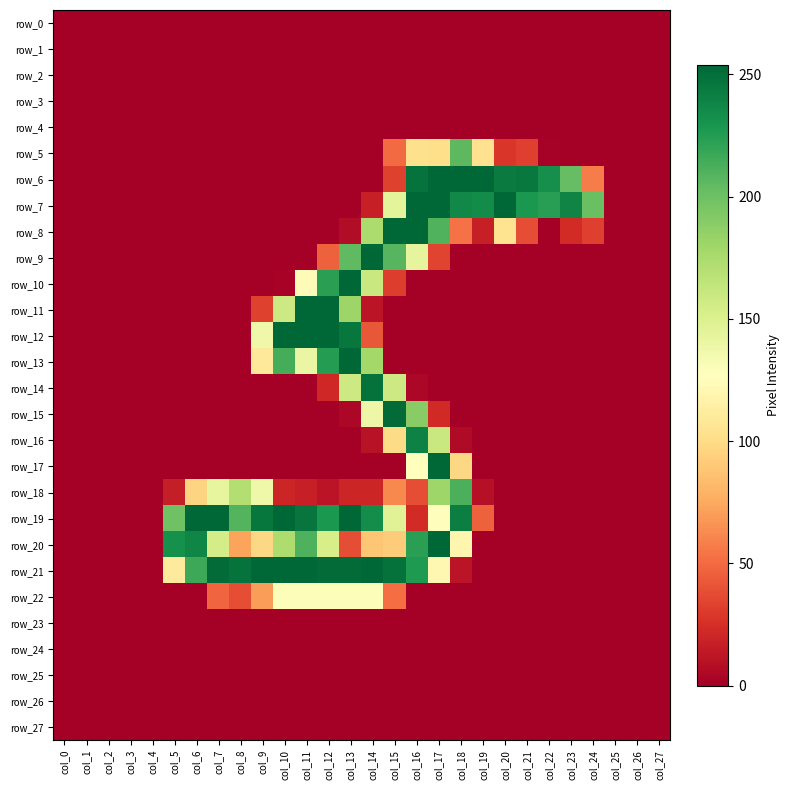

Reading left to right, extract all data points from this chart.

row_0: col_0=0	col_1=0	col_2=0	col_3=0	col_4=0	col_5=0	col_6=0	col_7=0	col_8=0	col_9=0	col_10=0	col_11=0	col_12=0	col_13=0	col_14=0	col_15=0	col_16=0	col_17=0	col_18=0	col_19=0	col_20=0	col_21=0	col_22=0	col_23=0	col_24=0	col_25=0	col_26=0	col_27=0
row_1: col_0=0	col_1=0	col_2=0	col_3=0	col_4=0	col_5=0	col_6=0	col_7=0	col_8=0	col_9=0	col_10=0	col_11=0	col_12=0	col_13=0	col_14=0	col_15=0	col_16=0	col_17=0	col_18=0	col_19=0	col_20=0	col_21=0	col_22=0	col_23=0	col_24=0	col_25=0	col_26=0	col_27=0
row_2: col_0=0	col_1=0	col_2=0	col_3=0	col_4=0	col_5=0	col_6=0	col_7=0	col_8=0	col_9=0	col_10=0	col_11=0	col_12=0	col_13=0	col_14=0	col_15=0	col_16=0	col_17=0	col_18=0	col_19=0	col_20=0	col_21=0	col_22=0	col_23=0	col_24=0	col_25=0	col_26=0	col_27=0
row_3: col_0=0	col_1=0	col_2=0	col_3=0	col_4=0	col_5=0	col_6=0	col_7=0	col_8=0	col_9=0	col_10=0	col_11=0	col_12=0	col_13=0	col_14=0	col_15=0	col_16=0	col_17=0	col_18=0	col_19=0	col_20=0	col_21=0	col_22=0	col_23=0	col_24=0	col_25=0	col_26=0	col_27=0
row_4: col_0=0	col_1=0	col_2=0	col_3=0	col_4=0	col_5=0	col_6=0	col_7=0	col_8=0	col_9=0	col_10=0	col_11=0	col_12=0	col_13=0	col_14=0	col_15=0	col_16=0	col_17=0	col_18=0	col_19=0	col_20=0	col_21=0	col_22=0	col_23=0	col_24=0	col_25=0	col_26=0	col_27=0
row_5: col_0=0	col_1=0	col_2=0	col_3=0	col_4=0	col_5=0	col_6=0	col_7=0	col_8=0	col_9=0	col_10=0	col_11=0	col_12=0	col_13=0	col_14=0	col_15=50	col_16=103	col_17=102	col_18=206	col_19=104	col_20=28	col_21=32	col_22=1	col_23=0	col_24=0	col_25=0	col_26=0	col_27=0
row_6: col_0=0	col_1=0	col_2=0	col_3=0	col_4=0	col_5=0	col_6=0	col_7=0	col_8=0	col_9=0	col_10=0	col_11=0	col_12=0	col_13=0	col_14=0	col_15=33	col_16=248	col_17=254	col_18=254	col_19=254	col_20=244	col_21=245	col_22=233	col_23=203	col_24=57	col_25=0	col_26=0	col_27=0
row_7: col_0=0	col_1=0	col_2=0	col_3=0	col_4=0	col_5=0	col_6=0	col_7=0	col_8=0	col_9=0	col_10=0	col_11=0	col_12=0	col_13=0	col_14=17	col_15=144	col_16=254	col_17=254	col_18=237	col_19=235	col_20=254	col_21=228	col_22=224	col_23=239	col_24=201	col_25=0	col_26=0	col_27=0
row_8: col_0=0	col_1=0	col_2=0	col_3=0	col_4=0	col_5=0	col_6=0	col_7=0	col_8=0	col_9=0	col_10=0	col_11=0	col_12=0	col_13=7	col_14=174	col_15=254	col_16=254	col_17=210	col_18=53	col_19=17	col_20=105	col_21=38	col_22=0	col_23=23	col_24=32	col_25=0	col_26=0	col_27=0
row_9: col_0=0	col_1=0	col_2=0	col_3=0	col_4=0	col_5=0	col_6=0	col_7=0	col_8=0	col_9=0	col_10=0	col_11=0	col_12=46	col_13=205	col_14=254	col_15=208	col_16=143	col_17=34	col_18=0	col_19=0	col_20=0	col_21=0	col_22=0	col_23=0	col_24=0	col_25=0	col_26=0	col_27=0
row_10: col_0=0	col_1=0	col_2=0	col_3=0	col_4=0	col_5=0	col_6=0	col_7=0	col_8=0	col_9=0	col_10=2	col_11=124	col_12=223	col_13=254	col_14=160	col_15=31	col_16=0	col_17=0	col_18=0	col_19=0	col_20=0	col_21=0	col_22=0	col_23=0	col_24=0	col_25=0	col_26=0	col_27=0
row_11: col_0=0	col_1=0	col_2=0	col_3=0	col_4=0	col_5=0	col_6=0	col_7=0	col_8=0	col_9=33	col_10=158	col_11=254	col_12=254	col_13=181	col_14=11	col_15=0	col_16=0	col_17=0	col_18=0	col_19=0	col_20=0	col_21=0	col_22=0	col_23=0	col_24=0	col_25=0	col_26=0	col_27=0
row_12: col_0=0	col_1=0	col_2=0	col_3=0	col_4=0	col_5=0	col_6=0	col_7=0	col_8=0	col_9=137	col_10=254	col_11=254	col_12=254	col_13=246	col_14=42	col_15=0	col_16=0	col_17=0	col_18=0	col_19=0	col_20=0	col_21=0	col_22=0	col_23=0	col_24=0	col_25=0	col_26=0	col_27=0
row_13: col_0=0	col_1=0	col_2=0	col_3=0	col_4=0	col_5=0	col_6=0	col_7=0	col_8=0	col_9=110	col_10=214	col_11=140	col_12=225	col_13=254	col_14=178	col_15=0	col_16=0	col_17=0	col_18=0	col_19=0	col_20=0	col_21=0	col_22=0	col_23=0	col_24=0	col_25=0	col_26=0	col_27=0
row_14: col_0=0	col_1=0	col_2=0	col_3=0	col_4=0	col_5=0	col_6=0	col_7=0	col_8=0	col_9=0	col_10=0	col_11=0	col_12=21	col_13=158	col_14=249	col_15=158	col_16=4	col_17=0	col_18=0	col_19=0	col_20=0	col_21=0	col_22=0	col_23=0	col_24=0	col_25=0	col_26=0	col_27=0
row_15: col_0=0	col_1=0	col_2=0	col_3=0	col_4=0	col_5=0	col_6=0	col_7=0	col_8=0	col_9=0	col_10=0	col_11=0	col_12=0	col_13=4	col_14=138	col_15=252	col_16=189	col_17=22	col_18=0	col_19=0	col_20=0	col_21=0	col_22=0	col_23=0	col_24=0	col_25=0	col_26=0	col_27=0
row_16: col_0=0	col_1=0	col_2=0	col_3=0	col_4=0	col_5=0	col_6=0	col_7=0	col_8=0	col_9=0	col_10=0	col_11=0	col_12=0	col_13=0	col_14=10	col_15=100	col_16=240	col_17=160	col_18=6	col_19=0	col_20=0	col_21=0	col_22=0	col_23=0	col_24=0	col_25=0	col_26=0	col_27=0
row_17: col_0=0	col_1=0	col_2=0	col_3=0	col_4=0	col_5=0	col_6=0	col_7=0	col_8=0	col_9=0	col_10=0	col_11=0	col_12=0	col_13=0	col_14=0	col_15=0	col_16=127	col_17=254	col_18=98	col_19=0	col_20=0	col_21=0	col_22=0	col_23=0	col_24=0	col_25=0	col_26=0	col_27=0
row_18: col_0=0	col_1=0	col_2=0	col_3=0	col_4=0	col_5=16	col_6=96	col_7=142	col_8=171	col_9=137	col_10=20	col_11=17	col_12=11	col_13=20	col_14=20	col_15=62	col_16=38	col_17=180	col_18=212	col_19=9	col_20=0	col_21=0	col_22=0	col_23=0	col_24=0	col_25=0	col_26=0	col_27=0
row_19: col_0=0	col_1=0	col_2=0	col_3=0	col_4=0	col_5=199	col_6=254	col_7=254	col_8=209	col_9=246	col_10=254	col_11=247	col_12=228	col_13=254	col_14=234	col_15=147	col_16=23	col_17=126	col_18=242	col_19=46	col_20=0	col_21=0	col_22=0	col_23=0	col_24=0	col_25=0	col_26=0	col_27=0
row_20: col_0=0	col_1=0	col_2=0	col_3=0	col_4=0	col_5=232	col_6=238	col_7=154	col_8=73	col_9=98	col_10=173	col_11=211	col_12=153	col_13=38	col_14=89	col_15=92	col_16=223	col_17=254	col_18=120	col_19=0	col_20=0	col_21=0	col_22=0	col_23=0	col_24=0	col_25=0	col_26=0	col_27=0
row_21: col_0=0	col_1=0	col_2=0	col_3=0	col_4=0	col_5=111	col_6=217	col_7=252	col_8=248	col_9=254	col_10=254	col_11=254	col_12=252	col_13=252	col_14=254	col_15=249	col_16=227	col_17=121	col_18=11	col_19=0	col_20=0	col_21=0	col_22=0	col_23=0	col_24=0	col_25=0	col_26=0	col_27=0
row_22: col_0=0	col_1=0	col_2=0	col_3=0	col_4=0	col_5=0	col_6=0	col_7=48	col_8=38	col_9=70	col_10=129	col_11=129	col_12=129	col_13=129	col_14=129	col_15=51	col_16=0	col_17=0	col_18=0	col_19=0	col_20=0	col_21=0	col_22=0	col_23=0	col_24=0	col_25=0	col_26=0	col_27=0
row_23: col_0=0	col_1=0	col_2=0	col_3=0	col_4=0	col_5=0	col_6=0	col_7=0	col_8=0	col_9=0	col_10=0	col_11=0	col_12=0	col_13=0	col_14=0	col_15=0	col_16=0	col_17=0	col_18=0	col_19=0	col_20=0	col_21=0	col_22=0	col_23=0	col_24=0	col_25=0	col_26=0	col_27=0
row_24: col_0=0	col_1=0	col_2=0	col_3=0	col_4=0	col_5=0	col_6=0	col_7=0	col_8=0	col_9=0	col_10=0	col_11=0	col_12=0	col_13=0	col_14=0	col_15=0	col_16=0	col_17=0	col_18=0	col_19=0	col_20=0	col_21=0	col_22=0	col_23=0	col_24=0	col_25=0	col_26=0	col_27=0
row_25: col_0=0	col_1=0	col_2=0	col_3=0	col_4=0	col_5=0	col_6=0	col_7=0	col_8=0	col_9=0	col_10=0	col_11=0	col_12=0	col_13=0	col_14=0	col_15=0	col_16=0	col_17=0	col_18=0	col_19=0	col_20=0	col_21=0	col_22=0	col_23=0	col_24=0	col_25=0	col_26=0	col_27=0
row_26: col_0=0	col_1=0	col_2=0	col_3=0	col_4=0	col_5=0	col_6=0	col_7=0	col_8=0	col_9=0	col_10=0	col_11=0	col_12=0	col_13=0	col_14=0	col_15=0	col_16=0	col_17=0	col_18=0	col_19=0	col_20=0	col_21=0	col_22=0	col_23=0	col_24=0	col_25=0	col_26=0	col_27=0
row_27: col_0=0	col_1=0	col_2=0	col_3=0	col_4=0	col_5=0	col_6=0	col_7=0	col_8=0	col_9=0	col_10=0	col_11=0	col_12=0	col_13=0	col_14=0	col_15=0	col_16=0	col_17=0	col_18=0	col_19=0	col_20=0	col_21=0	col_22=0	col_23=0	col_24=0	col_25=0	col_26=0	col_27=0